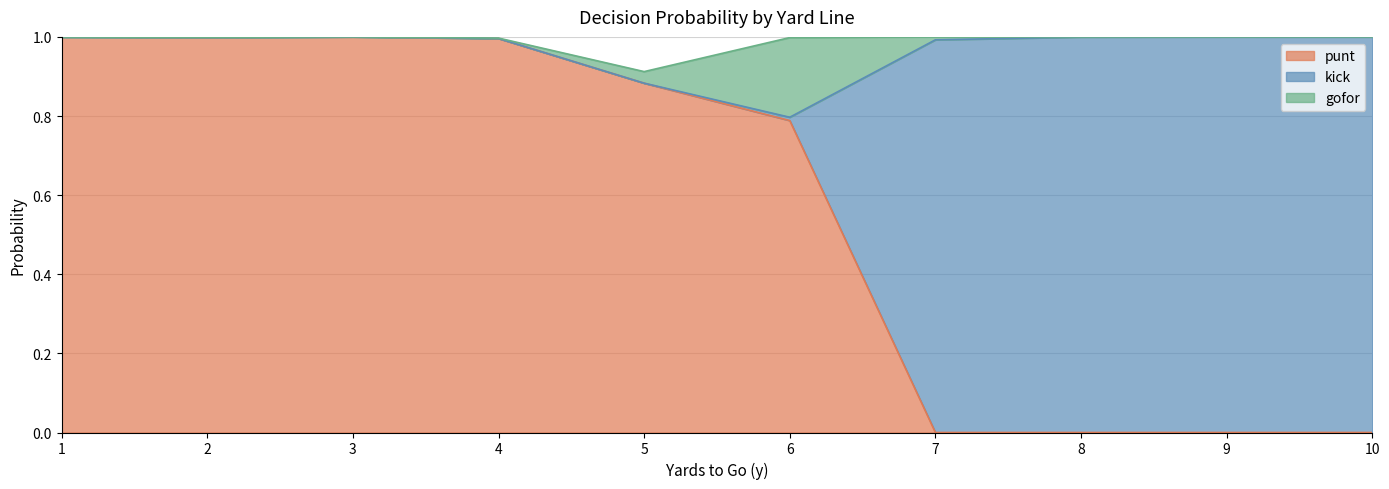

Which series ends up on top after the final intersection of punt and kick?

kick